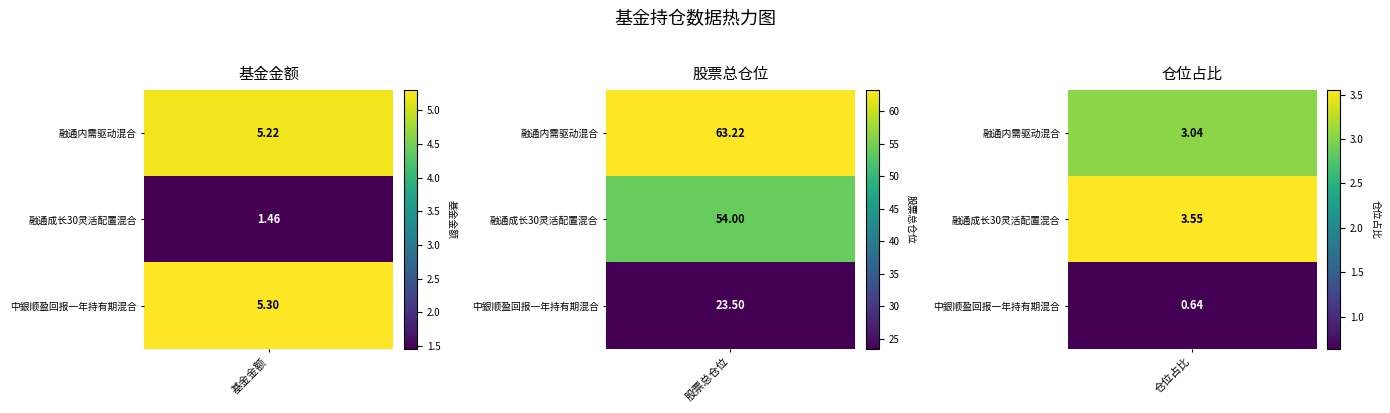

How many data points in 161611 are less than 5?

2